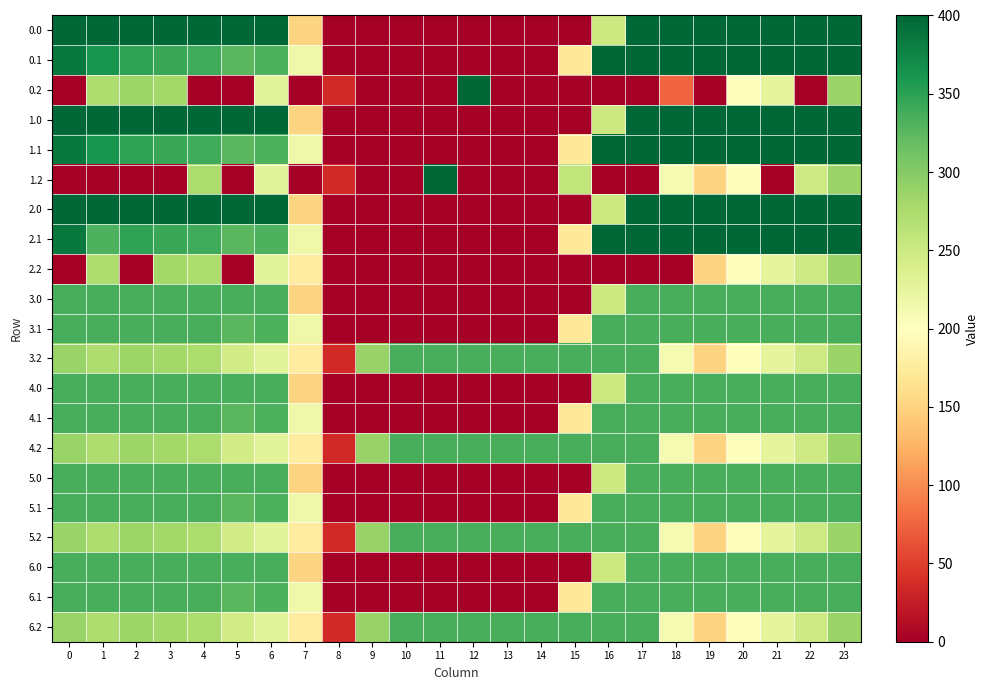

Reading right to left, list all the values displayed in this chart.

0.0: 23=400.0	22=400.0	21=400.0	20=400.0	19=400.0	18=400.0	17=400.0	16=250.9	15=0.0	14=0.0	13=0.0	12=0.0	11=0.0	10=0.0	9=0.0	8=0.0	7=150.1	6=400.0	5=400.0	4=400.0	3=400.0	2=400.0	1=400.0	0=400.0
0.1: 23=399.4	22=400.0	21=400.0	20=400.0	19=400.0	18=400.0	17=400.0	16=400.0	15=173.1	14=0.0	13=0.0	12=0.0	11=0.0	10=0.0	9=0.0	8=0.0	7=217.1	6=332.2	5=325.7	4=339.6	3=342.7	2=347.9	1=361.1	0=384.6
0.2: 23=287.5	22=0.0	21=226.4	20=199.2	19=0.0	18=76.1	17=0.0	16=0.0	15=0.0	14=0.0	13=0.0	12=400.0	11=0.0	10=0.0	9=0.0	8=35.3	7=0.0	6=228.8	5=0.0	4=0.0	3=281.0	2=285.5	1=272.7	0=0.0
1.0: 23=400.0	22=400.0	21=400.0	20=400.0	19=400.0	18=400.0	17=400.0	16=250.9	15=0.0	14=0.0	13=0.0	12=0.0	11=0.0	10=0.0	9=0.0	8=0.0	7=150.1	6=400.0	5=400.0	4=400.0	3=400.0	2=400.0	1=400.0	0=400.0
1.1: 23=399.4	22=400.0	21=400.0	20=400.0	19=400.0	18=400.0	17=400.0	16=400.0	15=173.1	14=0.0	13=0.0	12=0.0	11=0.0	10=0.0	9=0.0	8=0.0	7=217.1	6=332.2	5=325.7	4=339.6	3=342.7	2=347.9	1=361.1	0=384.6
1.2: 23=287.5	22=247.4	21=0.0	20=199.2	19=151.0	18=210.0	17=0.0	16=0.0	15=258.9	14=0.0	13=0.0	12=0.0	11=400.0	10=0.0	9=0.0	8=35.3	7=0.0	6=228.8	5=0.0	4=274.4	3=0.0	2=0.0	1=0.0	0=0.0
2.0: 23=400.0	22=400.0	21=400.0	20=400.0	19=400.0	18=400.0	17=400.0	16=250.9	15=0.0	14=0.0	13=0.0	12=0.0	11=0.0	10=0.0	9=0.0	8=0.0	7=150.1	6=400.0	5=400.0	4=400.0	3=400.0	2=400.0	1=400.0	0=400.0
2.1: 23=399.4	22=400.0	21=400.0	20=400.0	19=400.0	18=400.0	17=400.0	16=400.0	15=173.1	14=0.0	13=0.0	12=0.0	11=0.0	10=0.0	9=0.0	8=0.0	7=217.1	6=332.2	5=325.7	4=339.6	3=342.7	2=347.9	1=331.4	0=384.6
2.2: 23=287.5	22=247.4	21=226.4	20=199.2	19=151.0	18=0.0	17=0.0	16=0.0	15=0.0	14=0.0	13=0.0	12=0.0	11=0.0	10=0.0	9=0.0	8=0.0	7=176.6	6=228.8	5=0.0	4=274.4	3=281.0	2=0.0	1=272.7	0=0.0
3.0: 23=335.0	22=335.0	21=335.0	20=335.0	19=335.0	18=335.0	17=335.0	16=250.9	15=0.0	14=0.0	13=0.0	12=0.0	11=0.0	10=0.0	9=0.0	8=0.0	7=150.1	6=335.0	5=335.0	4=335.0	3=335.0	2=335.0	1=335.0	0=335.0
3.1: 23=335.0	22=335.0	21=335.0	20=335.0	19=335.0	18=335.0	17=335.0	16=335.0	15=173.1	14=0.0	13=0.0	12=0.0	11=0.0	10=0.0	9=0.0	8=0.0	7=217.1	6=332.2	5=325.7	4=335.0	3=335.0	2=335.0	1=335.0	0=335.0
3.2: 23=287.5	22=247.4	21=226.4	20=199.2	19=151.0	18=210.0	17=335.0	16=335.0	15=335.0	14=335.0	13=335.0	12=335.0	11=335.0	10=335.0	9=288.5	8=35.3	7=176.6	6=228.8	5=245.0	4=274.4	3=281.0	2=285.5	1=272.7	0=287.1
4.0: 23=335.0	22=335.0	21=335.0	20=335.0	19=335.0	18=335.0	17=335.0	16=250.9	15=0.0	14=0.0	13=0.0	12=0.0	11=0.0	10=0.0	9=0.0	8=0.0	7=150.1	6=335.0	5=335.0	4=335.0	3=335.0	2=335.0	1=335.0	0=335.0
4.1: 23=335.0	22=335.0	21=335.0	20=335.0	19=335.0	18=335.0	17=335.0	16=335.0	15=173.1	14=0.0	13=0.0	12=0.0	11=0.0	10=0.0	9=0.0	8=0.0	7=217.1	6=332.2	5=325.7	4=335.0	3=335.0	2=335.0	1=335.0	0=335.0
4.2: 23=287.5	22=247.4	21=226.4	20=199.2	19=151.0	18=210.0	17=335.0	16=335.0	15=335.0	14=335.0	13=335.0	12=335.0	11=335.0	10=335.0	9=288.5	8=35.3	7=176.6	6=228.8	5=245.0	4=274.4	3=281.0	2=285.5	1=272.7	0=287.1
5.0: 23=335.0	22=335.0	21=335.0	20=335.0	19=335.0	18=335.0	17=335.0	16=250.9	15=0.0	14=0.0	13=0.0	12=0.0	11=0.0	10=0.0	9=0.0	8=0.0	7=150.1	6=335.0	5=335.0	4=335.0	3=335.0	2=335.0	1=335.0	0=335.0
5.1: 23=335.0	22=335.0	21=335.0	20=335.0	19=335.0	18=335.0	17=335.0	16=335.0	15=173.1	14=0.0	13=0.0	12=0.0	11=0.0	10=0.0	9=0.0	8=0.0	7=217.1	6=332.2	5=325.7	4=335.0	3=335.0	2=335.0	1=335.0	0=335.0
5.2: 23=287.5	22=247.4	21=226.4	20=199.2	19=151.0	18=210.0	17=335.0	16=335.0	15=335.0	14=335.0	13=335.0	12=335.0	11=335.0	10=335.0	9=288.5	8=35.3	7=176.6	6=228.8	5=245.0	4=274.4	3=281.0	2=285.5	1=272.7	0=287.1
6.0: 23=335.0	22=335.0	21=335.0	20=335.0	19=335.0	18=335.0	17=335.0	16=250.9	15=0.0	14=0.0	13=0.0	12=0.0	11=0.0	10=0.0	9=0.0	8=0.0	7=150.1	6=335.0	5=335.0	4=335.0	3=335.0	2=335.0	1=335.0	0=335.0
6.1: 23=335.0	22=335.0	21=335.0	20=335.0	19=335.0	18=335.0	17=335.0	16=335.0	15=173.1	14=0.0	13=0.0	12=0.0	11=0.0	10=0.0	9=0.0	8=0.0	7=217.1	6=332.2	5=325.7	4=335.0	3=335.0	2=335.0	1=335.0	0=335.0
6.2: 23=287.5	22=247.4	21=226.4	20=199.2	19=151.0	18=210.0	17=335.0	16=335.0	15=335.0	14=335.0	13=335.0	12=335.0	11=335.0	10=335.0	9=288.5	8=35.3	7=176.6	6=228.8	5=245.0	4=274.4	3=281.0	2=285.5	1=272.7	0=287.1